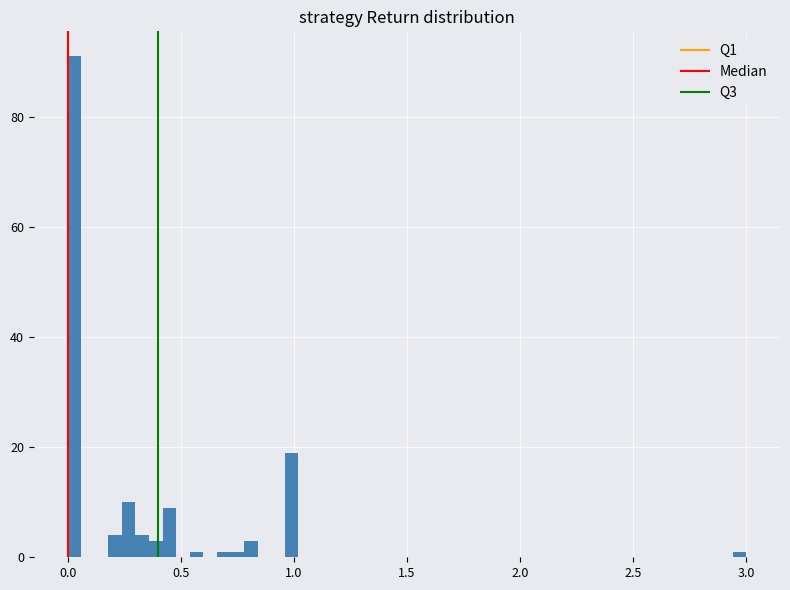

Read against the x-axis, roughly where is the centre of the tallest bar?

0.05